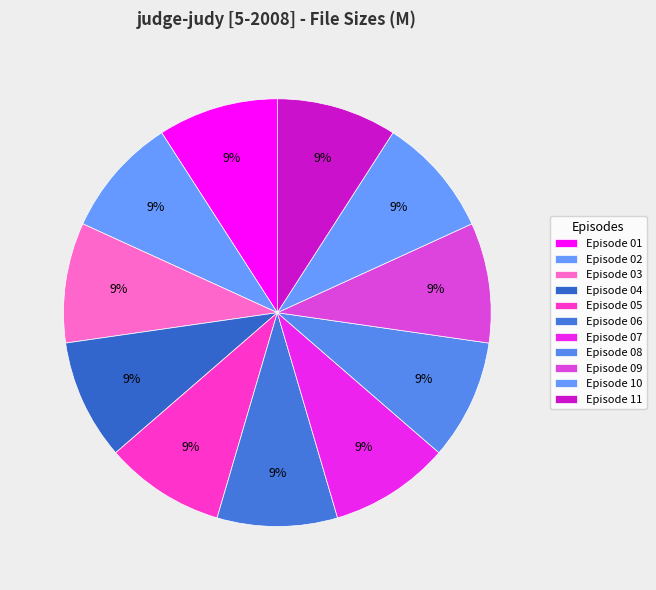

How many segments does this pie chart have?

11